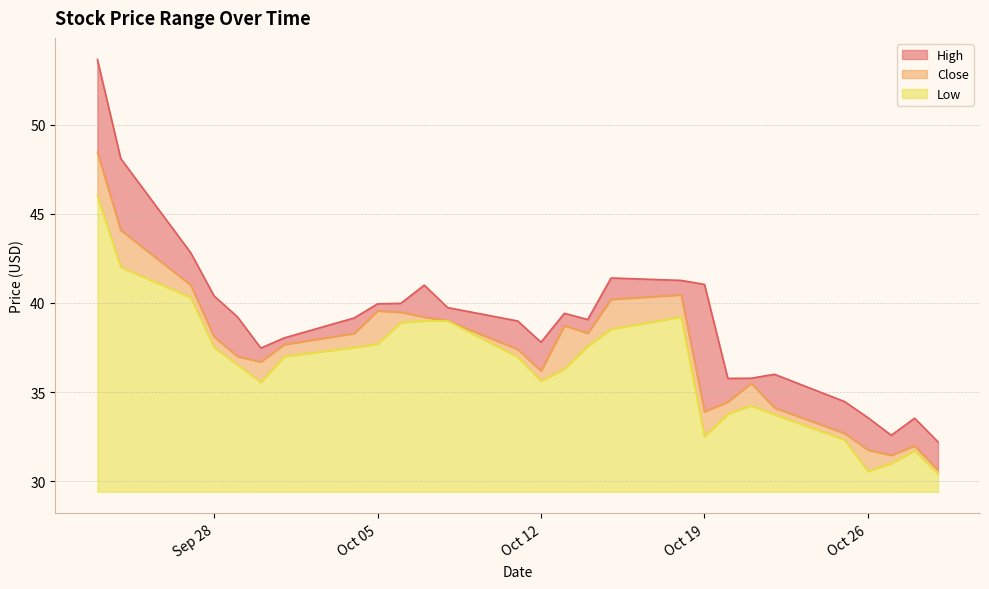

Which series has the largest range (max minus min)?

High